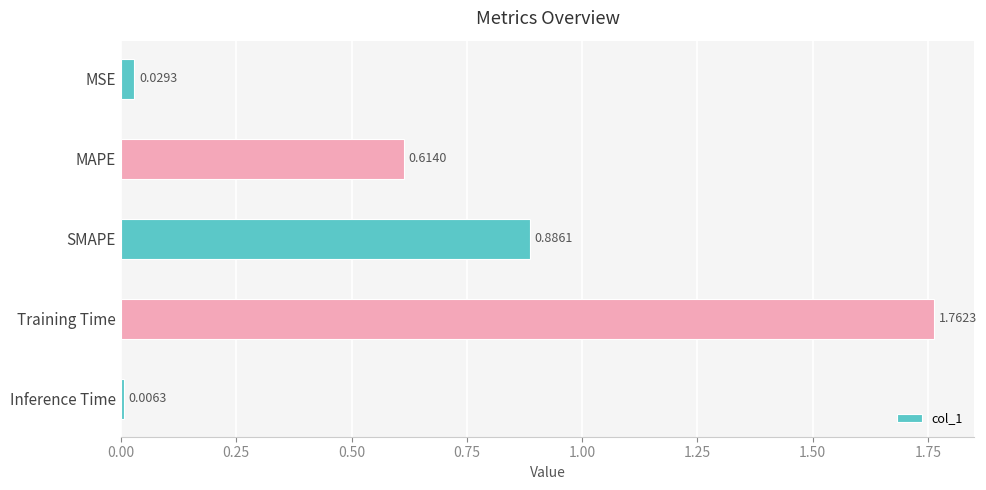

At which label is the value closest to 0?

Inference Time